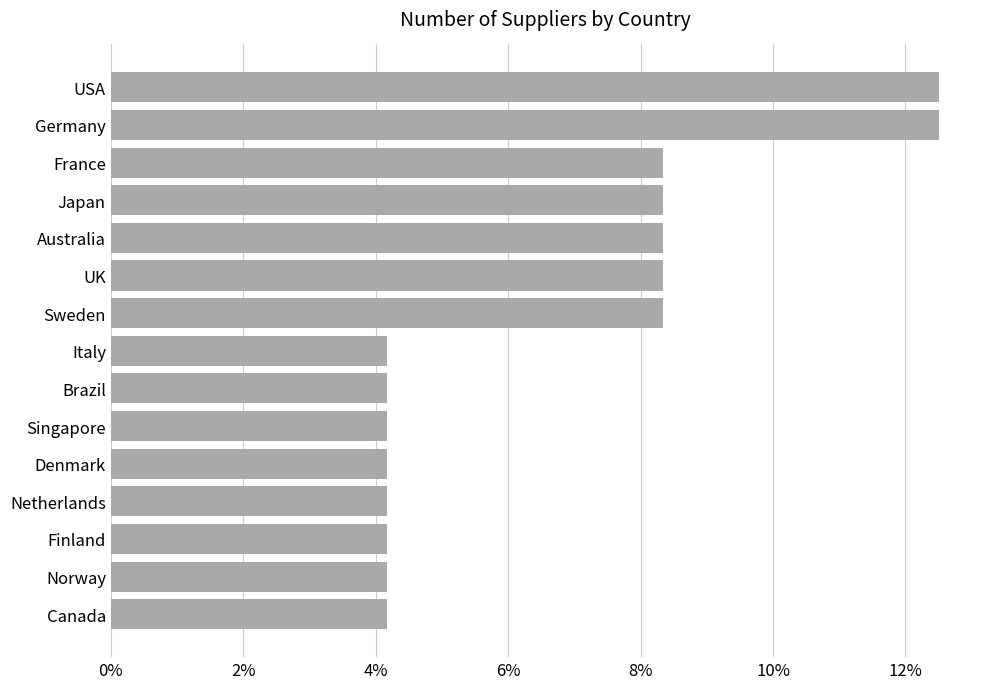

How many values are between 0 and 1?

15